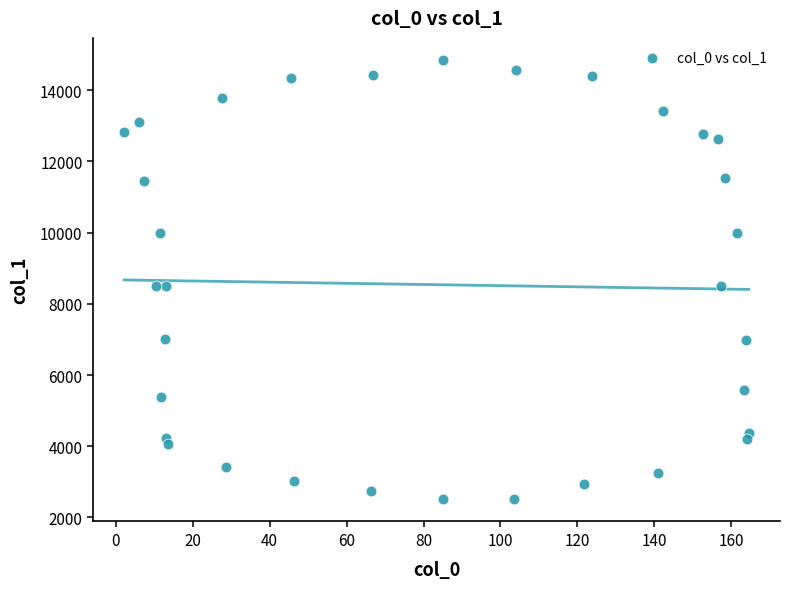

What is the range of Y values (max minus min)?

12346.8